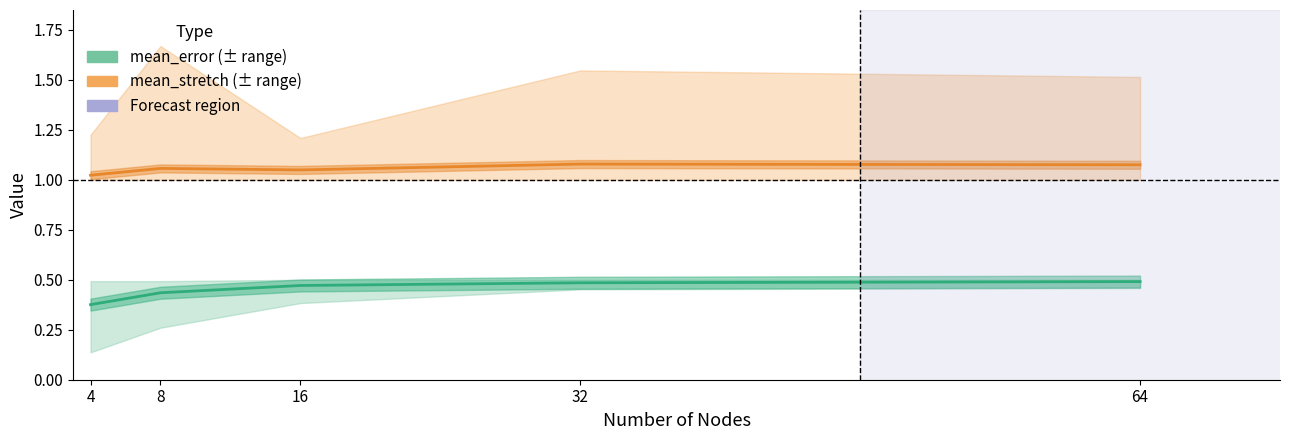

Which series changed the most between 16 and 32?

mean_stretch